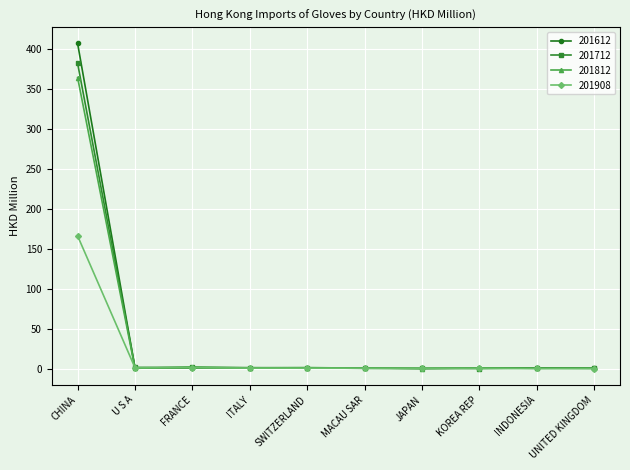

Is it true that 201908 equals 226.9 at CHINA?

False